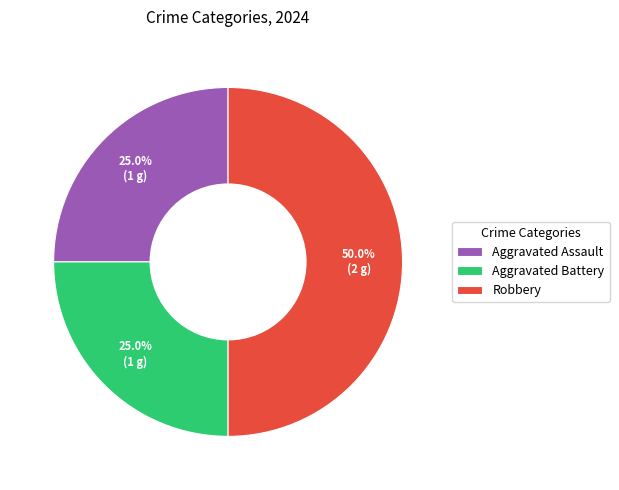

What is the largest slice in the pie chart?

Robbery